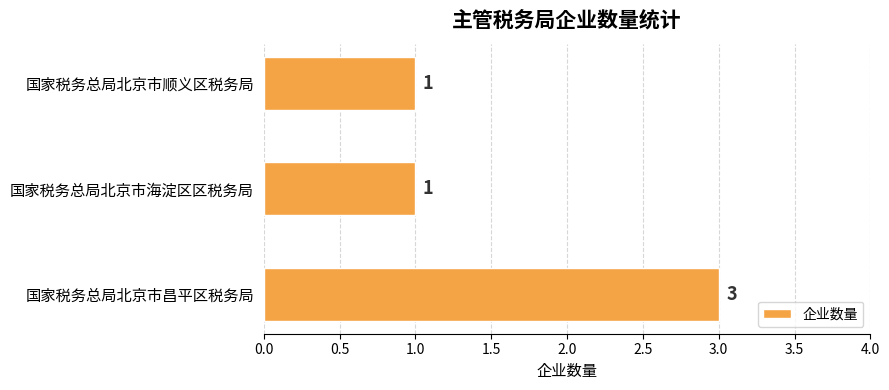

Reading bottom to top, list all the values displayed in this chart.

国家税务总局北京市昌平区税务局=3	国家税务总局北京市海淀区区税务局=1	国家税务总局北京市顺义区税务局=1